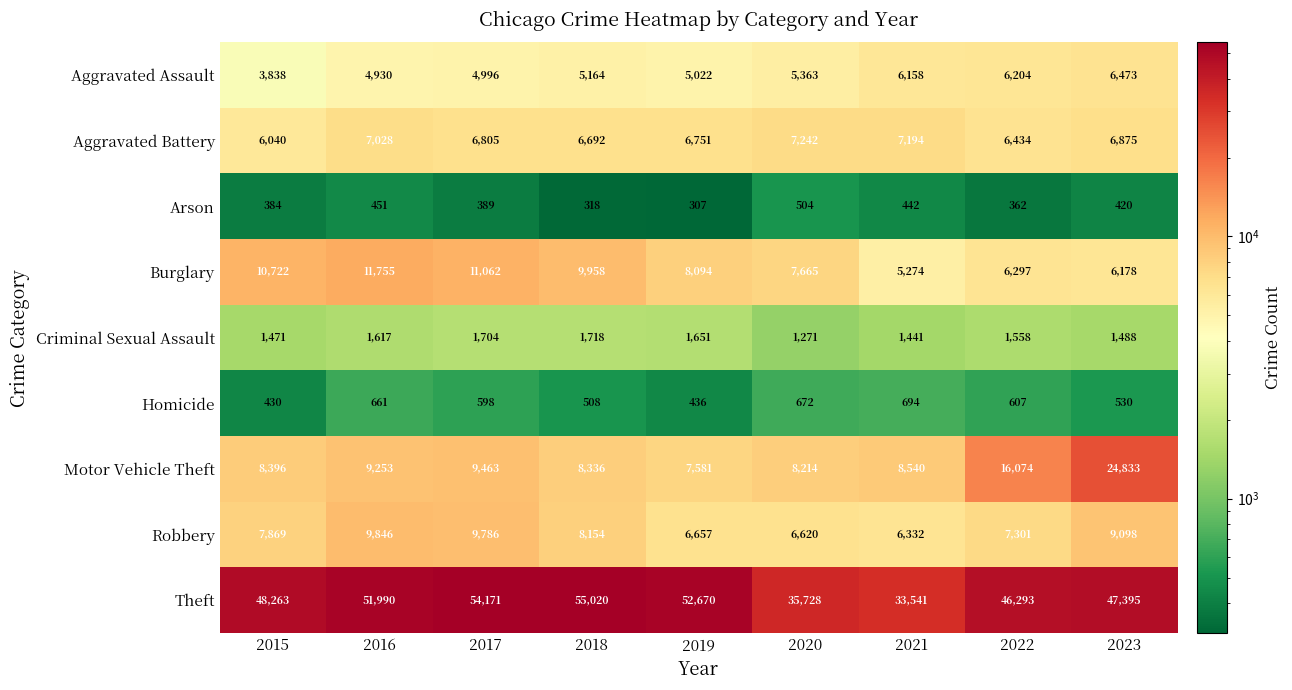

Which series has the largest total across all categories?

Theft